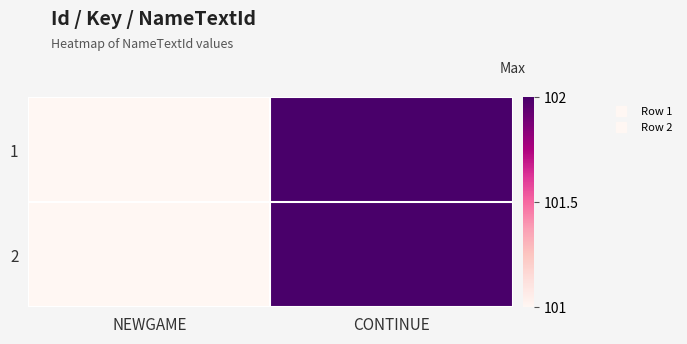

What is the smallest value displayed?

101